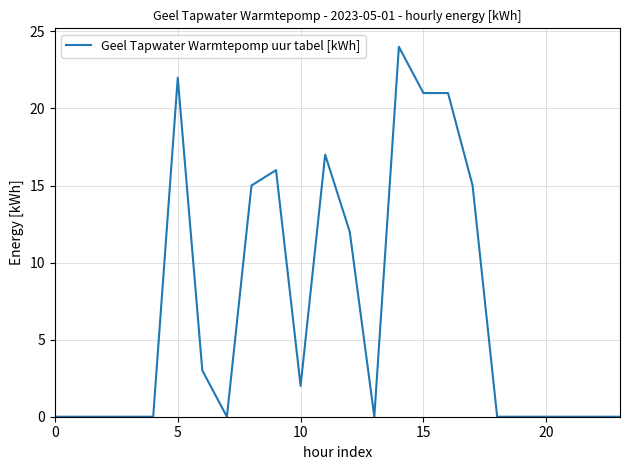

What is the maximum value shown in the chart?

24